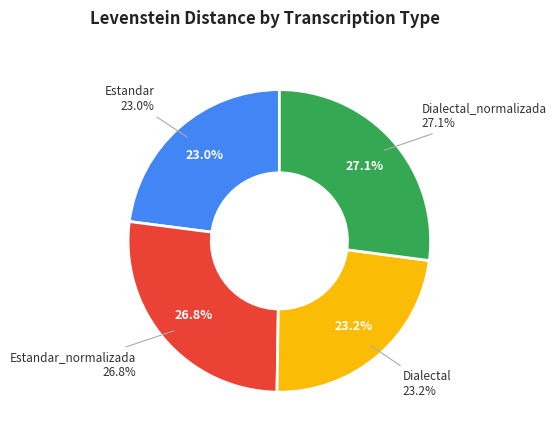

Is there any slice that represents more than half of the pie?

No